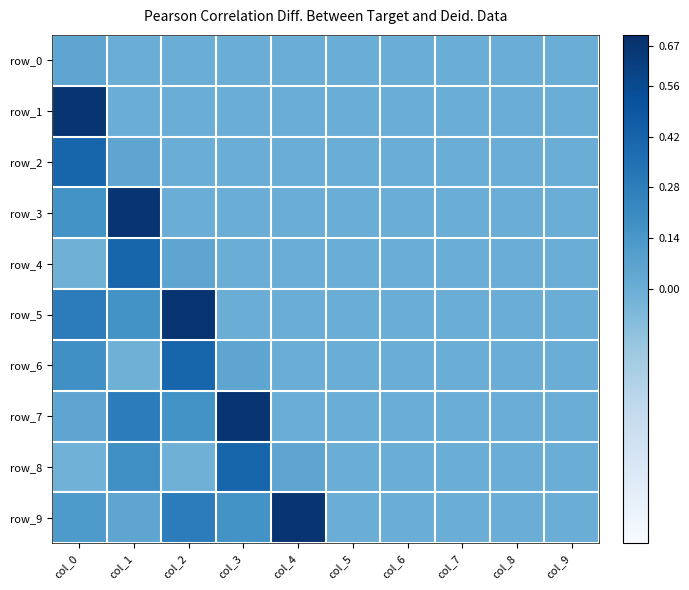

Between col_6 and col_7, which series saw the biggest shift?

row_0